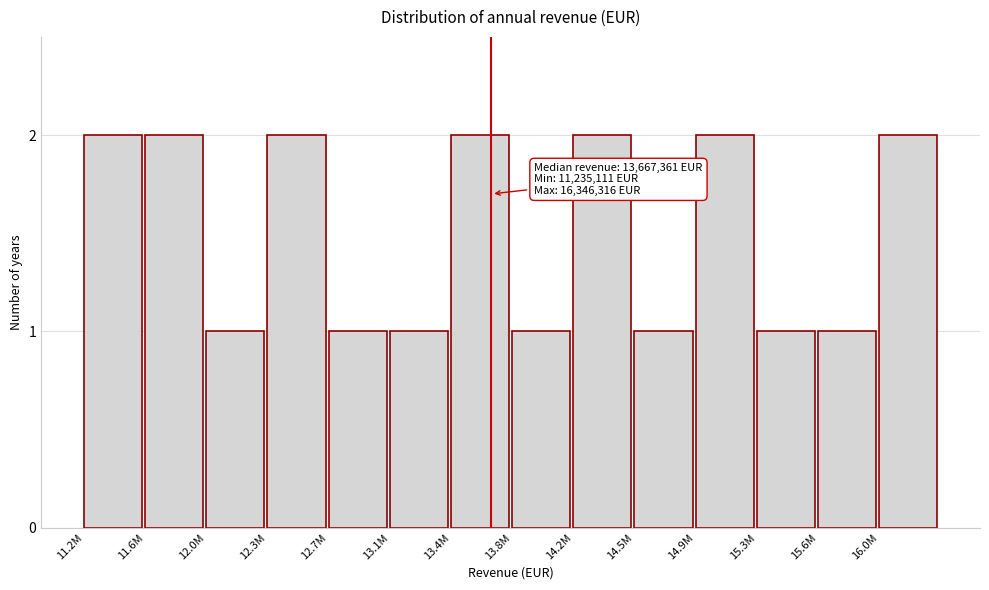

Reading right to left, list all the values displayed in this chart.

16.0M=2	15.6M=1	15.3M=1	14.9M=2	14.5M=1	14.2M=2	13.8M=1	13.4M=2	13.1M=1	12.7M=1	12.3M=2	12.0M=1	11.6M=2	11.2M=2